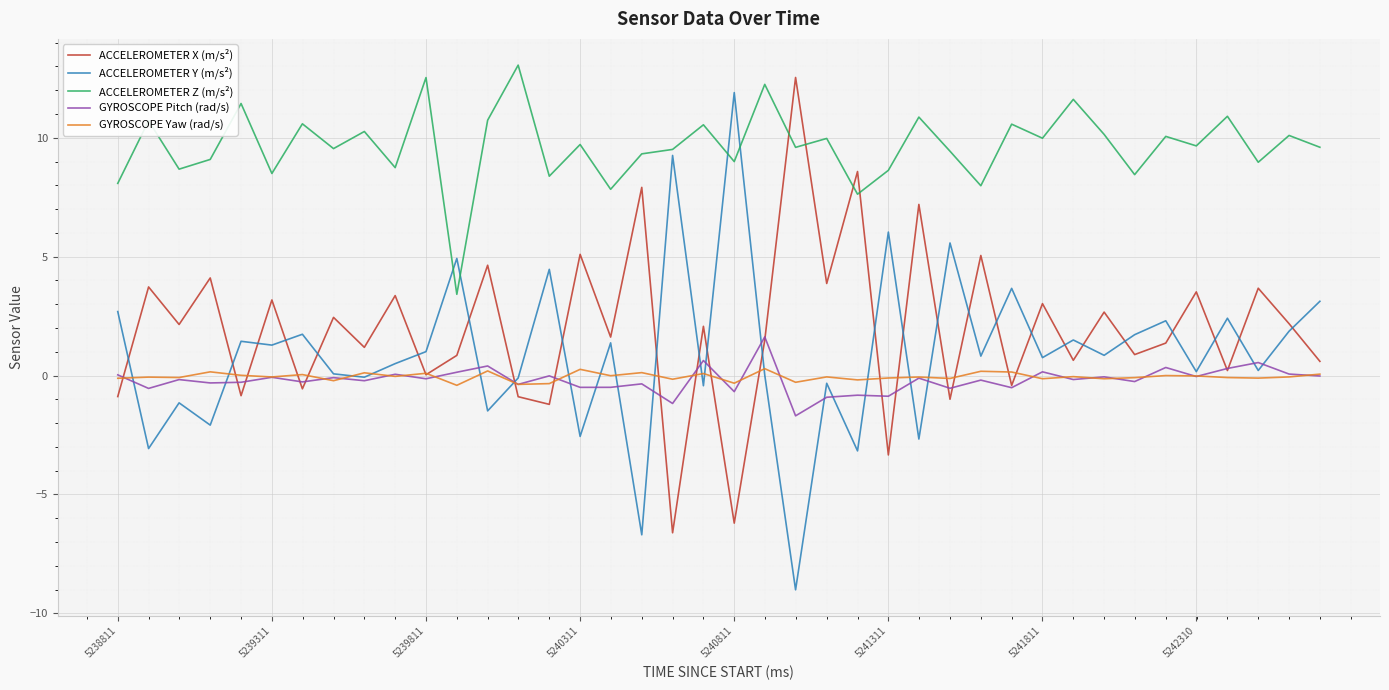

True or false: GYROSCOPE Yaw (rad/s) has more than 0 points higher than both neighbors.

True